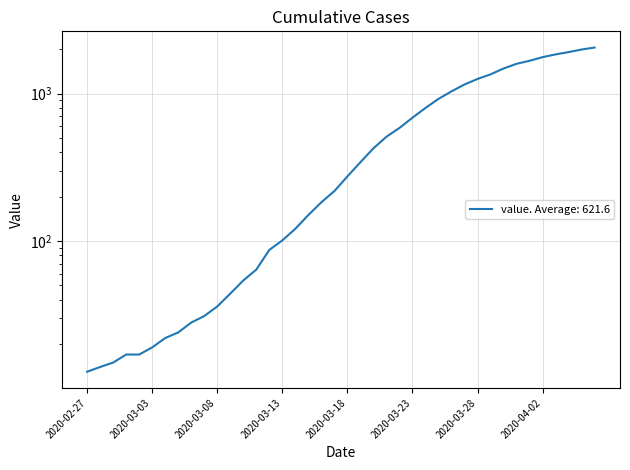

What is the difference between the values at 2020-03-12 and 2020-03-20?

338